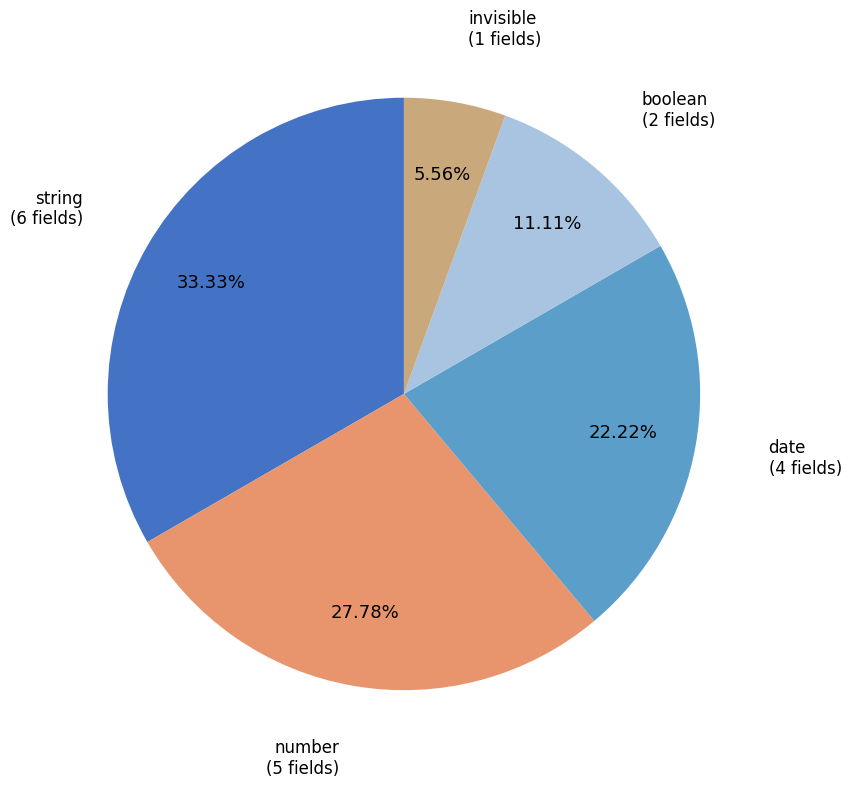

Which has a higher value, string or number?

string